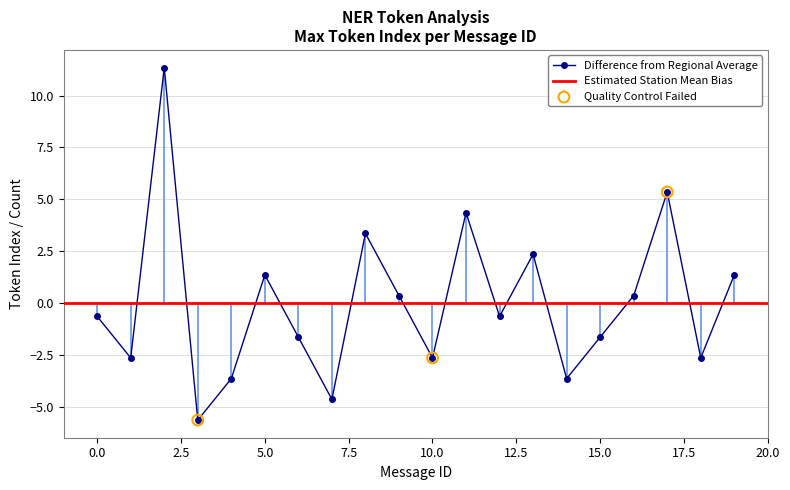

The Difference from Regional Average series shows -1.7 at 15.0. True or false?

True